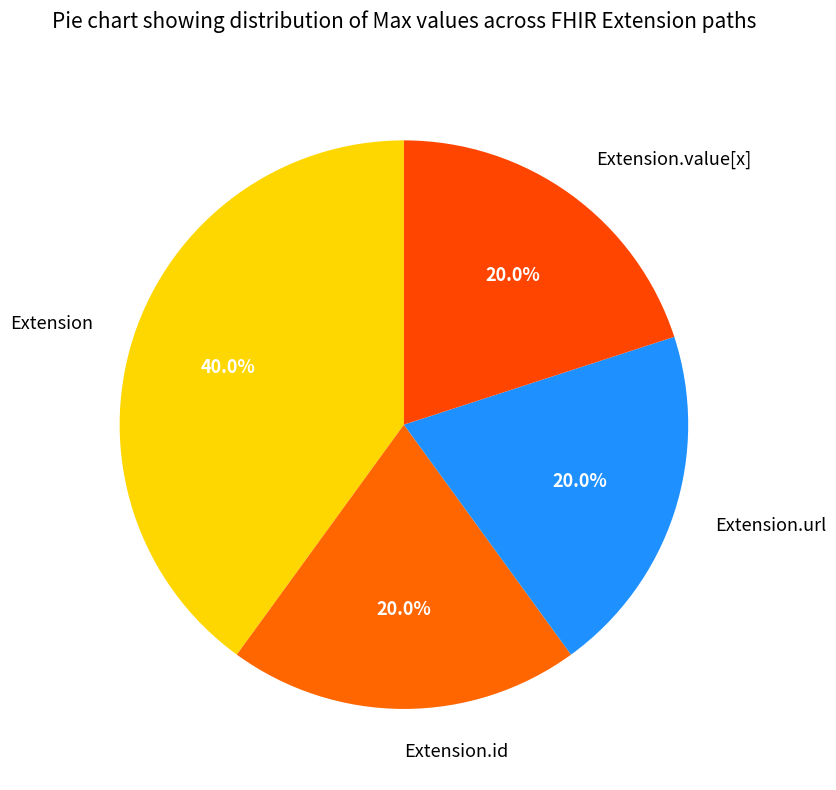

Which slice is the largest?

Extension